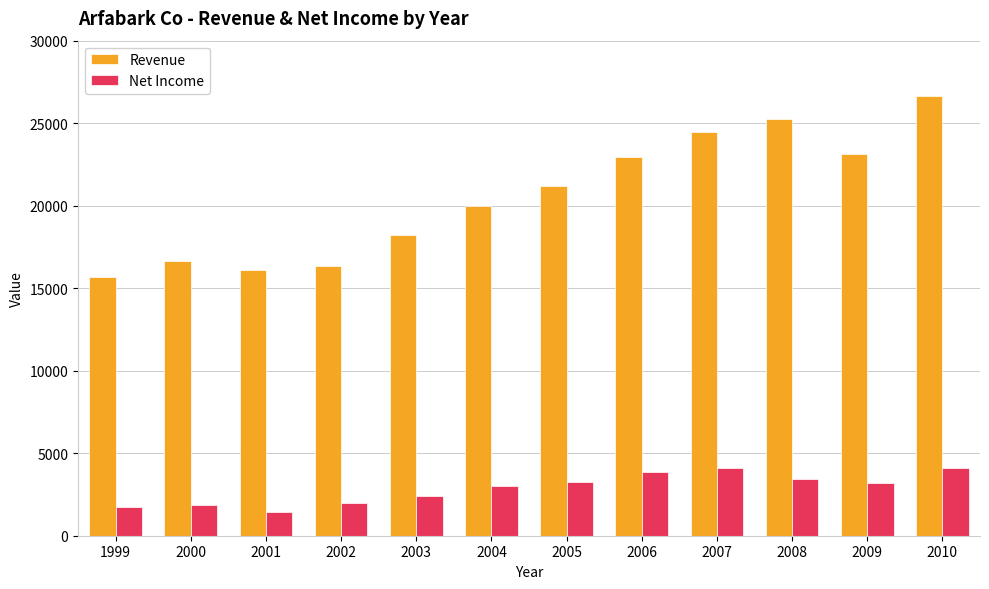

What is the sum of the Net Income values at 2004 and 2000?

4847